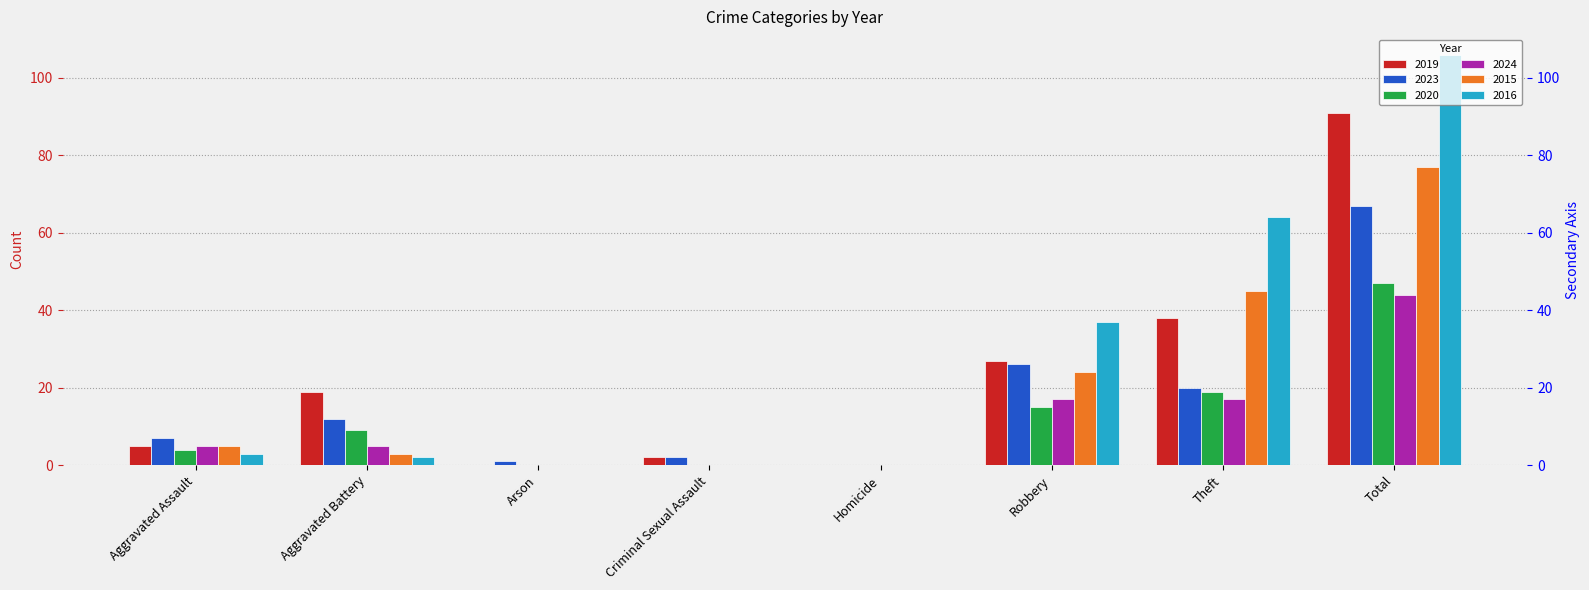

How many values in the 2015 series are below 5?

4